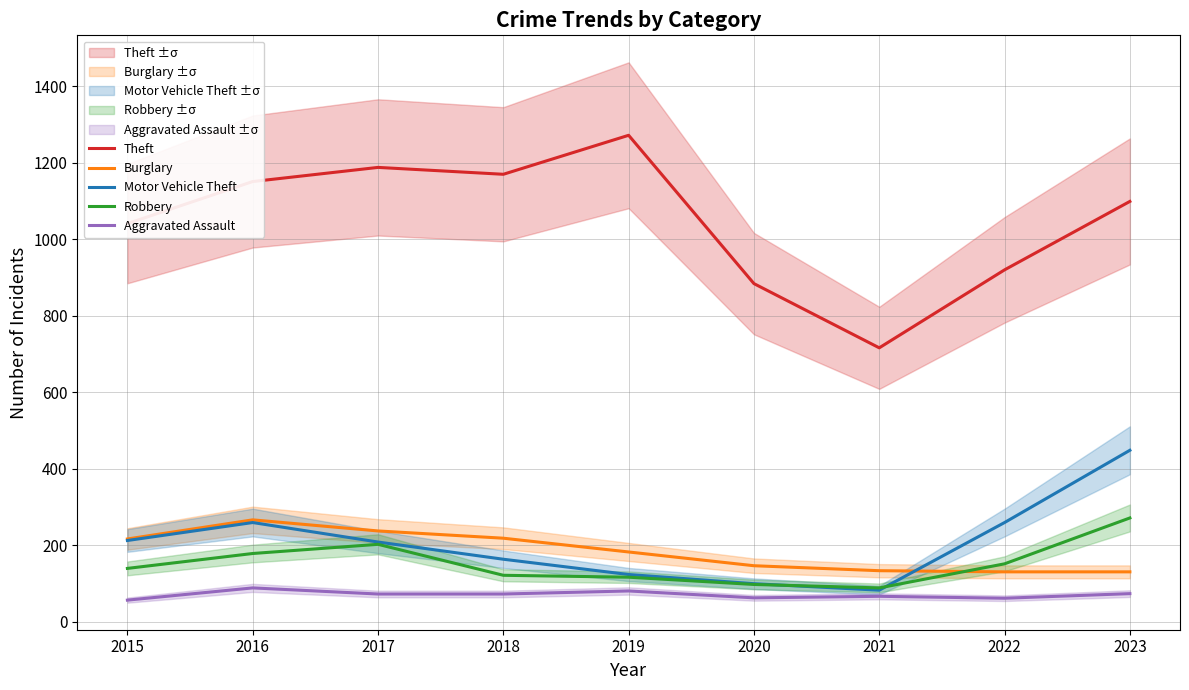

What is the lowest value of the Aggravated Assault series?

56